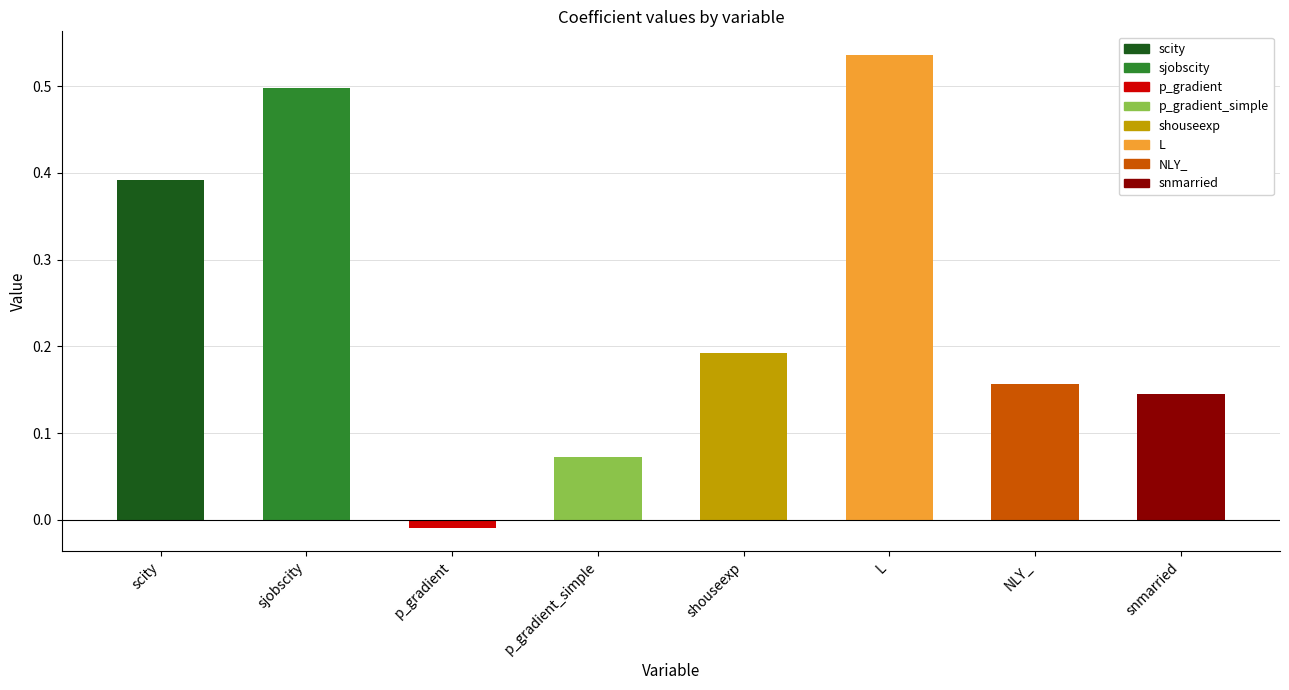

How many categories are shown in the chart?

8